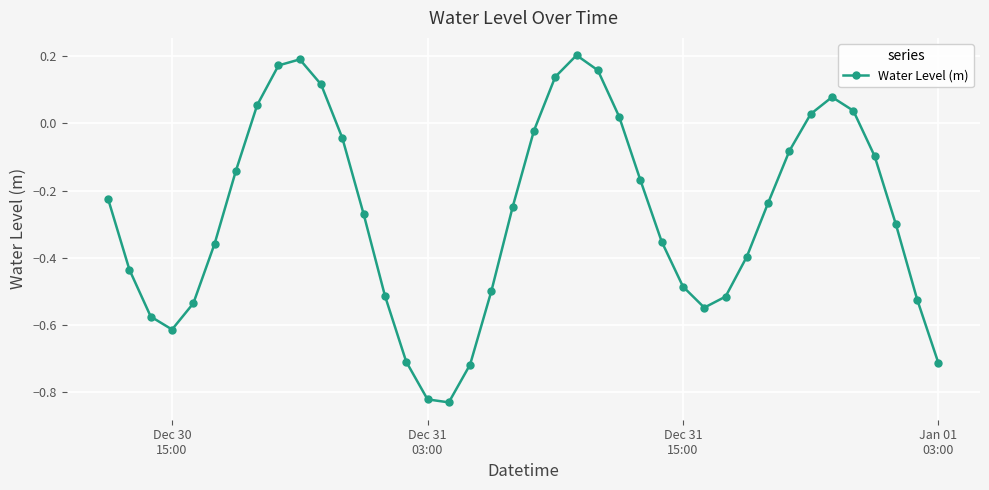

What is the difference between the maximum and minimum values?

1.0